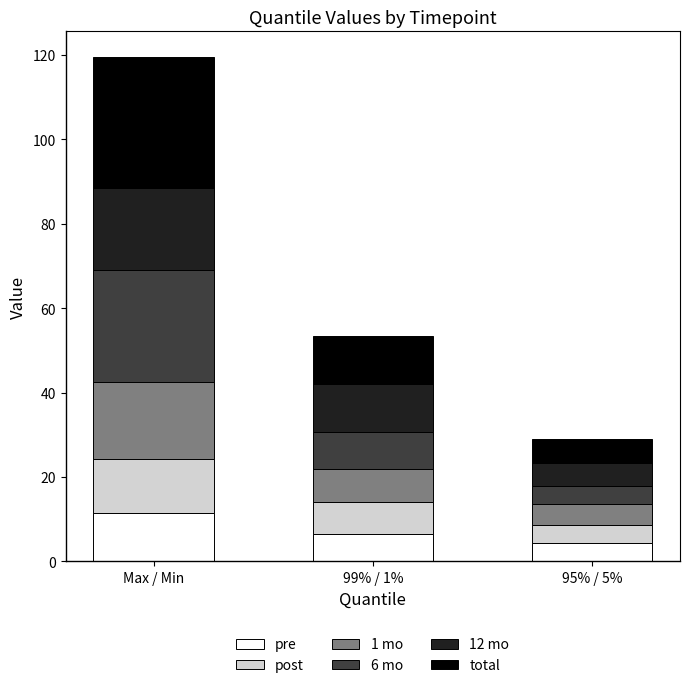

Reading right to left, what are the values for pre?

4.3	6.6	11.6